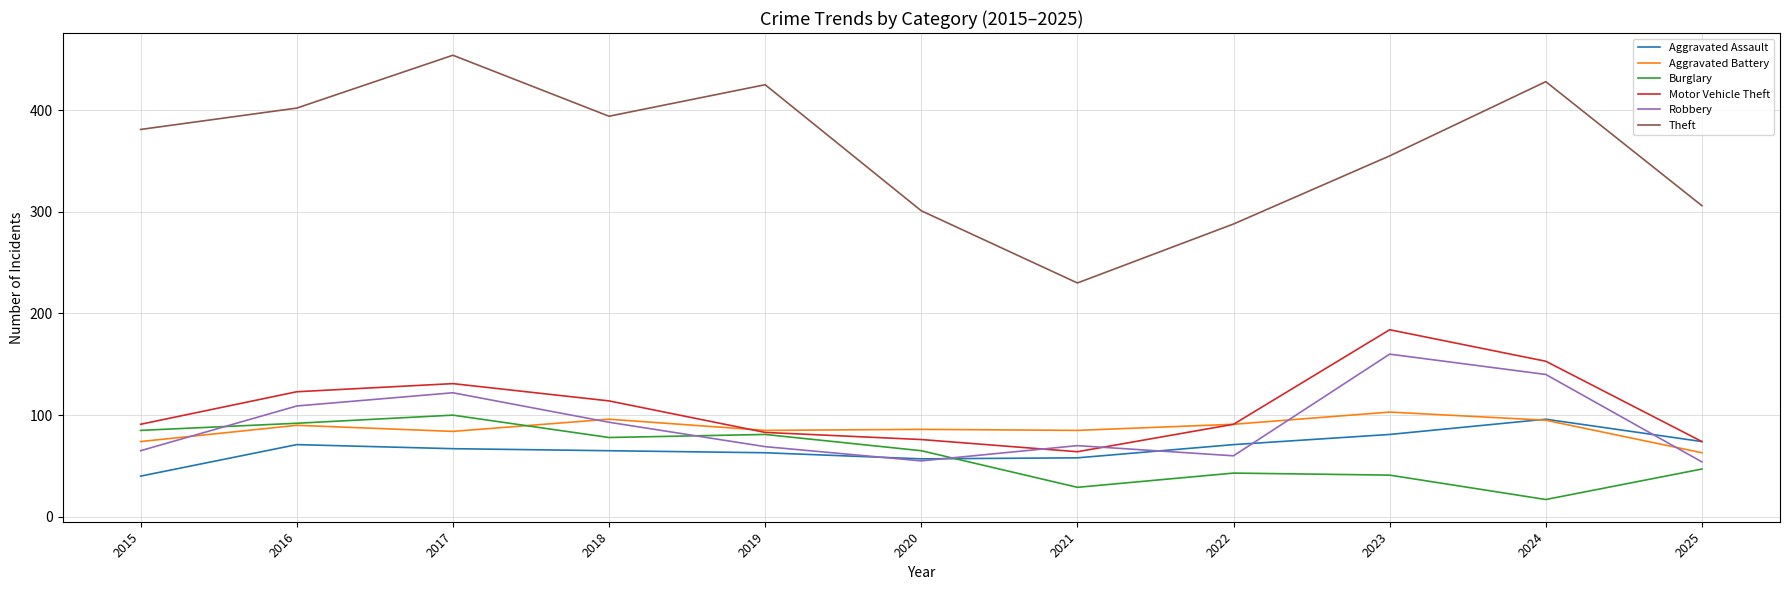

How many series are shown in this chart?

6